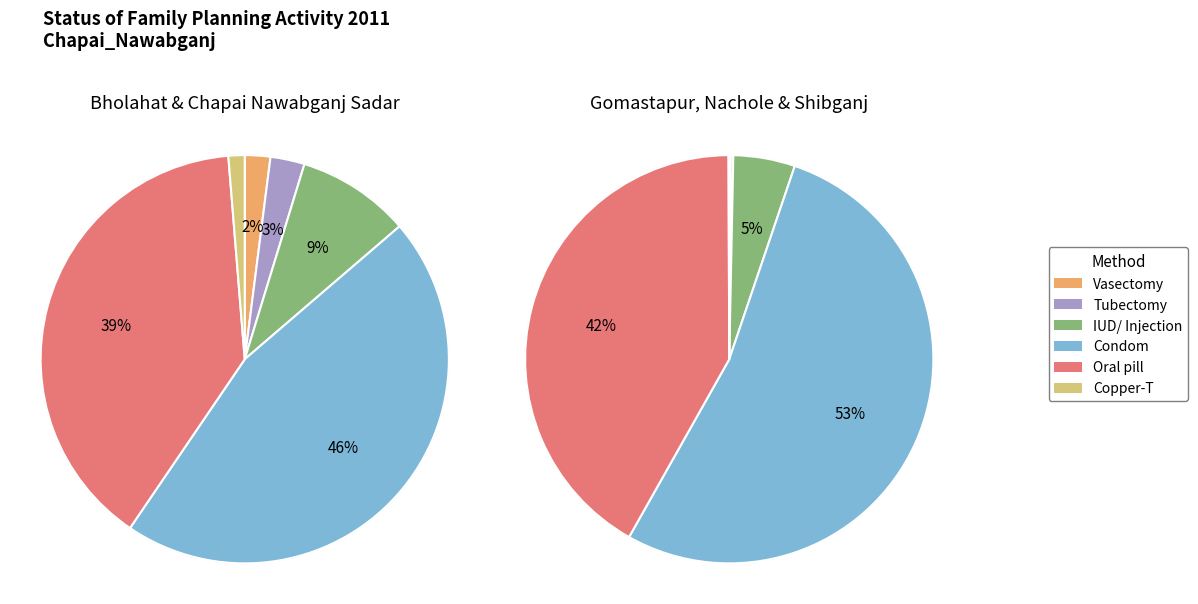

Which series has the widest spread of values?

Condom